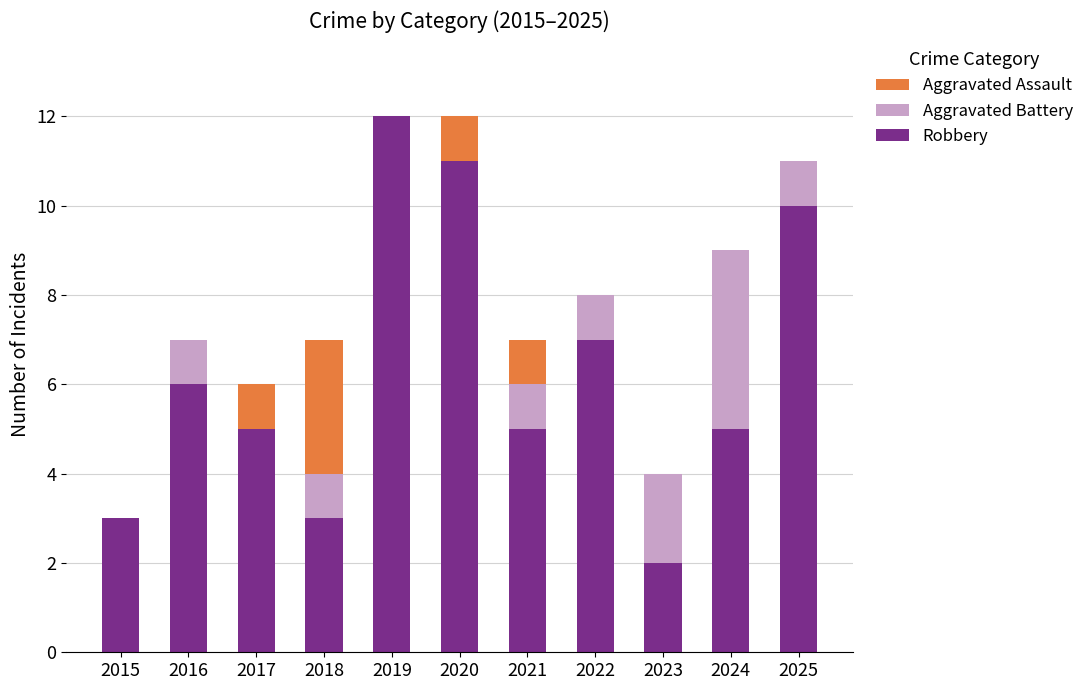

True or false: Robbery has a value of 5 at 2017.

True